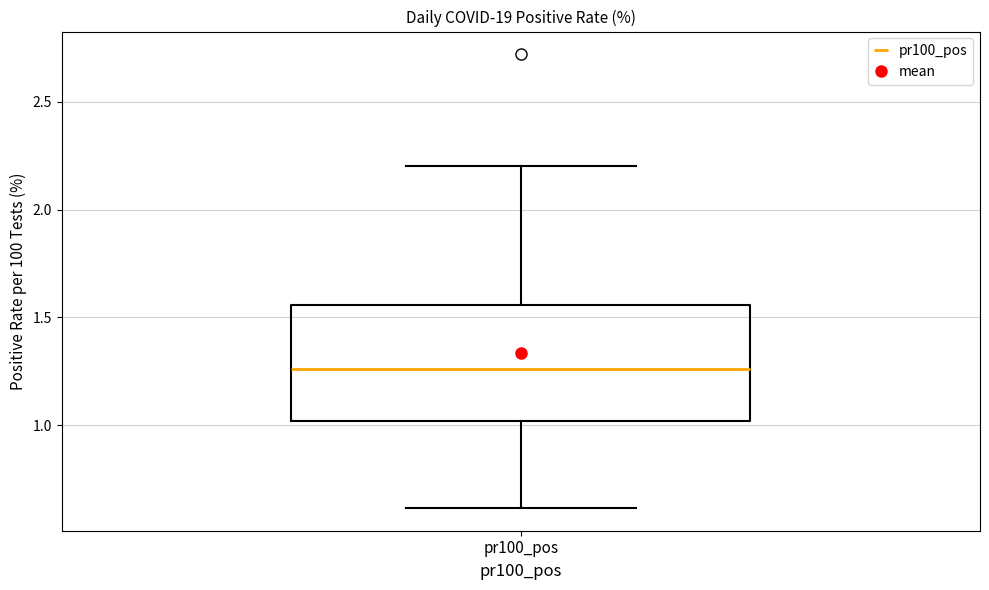

Where does the median line of the box for pr100_pos sit on the y-axis? The values are not printed on the chart, so give them approximately, as read against the axis.

1.25